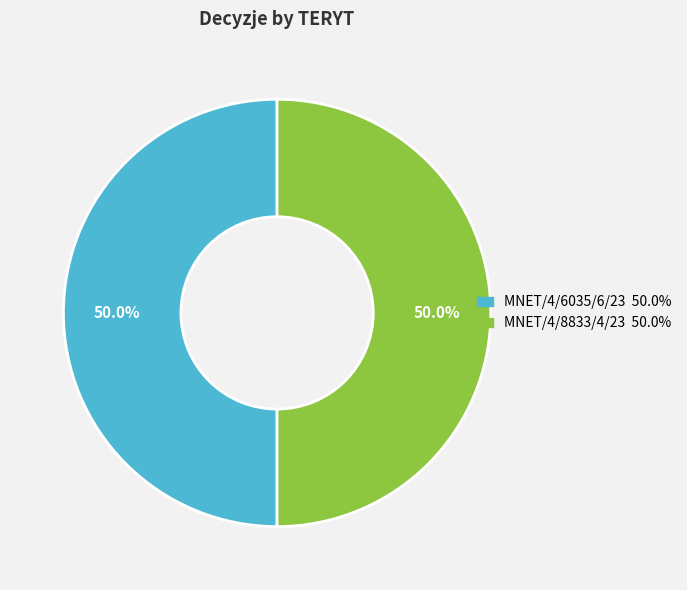

Count the number of slices in the pie.

2